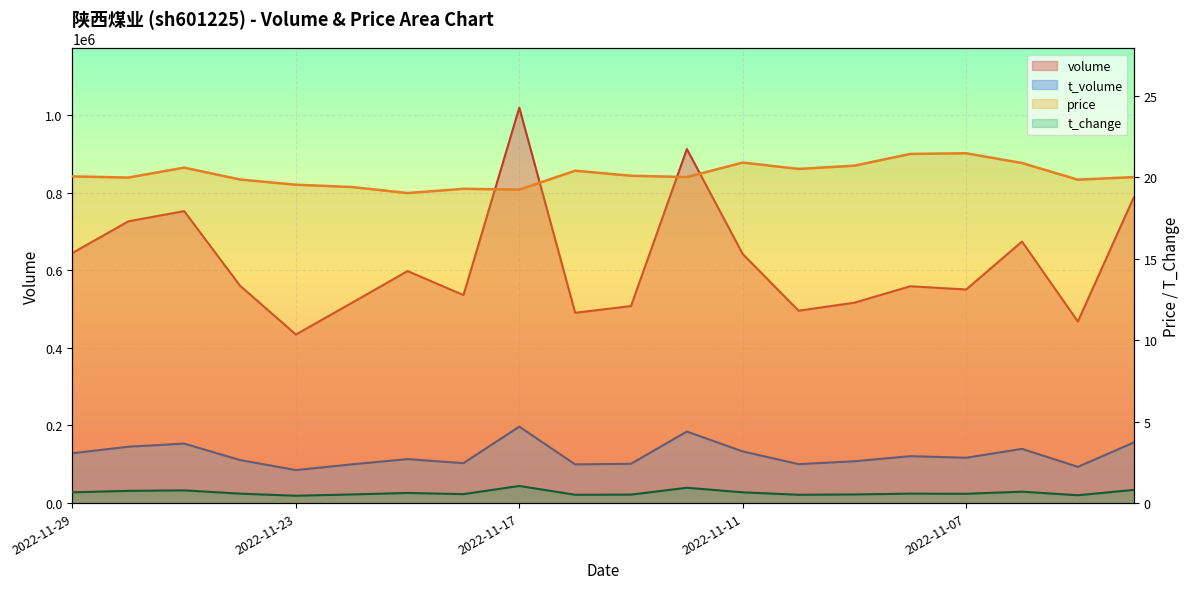

How many interior local peaks does the t_change series have?

6